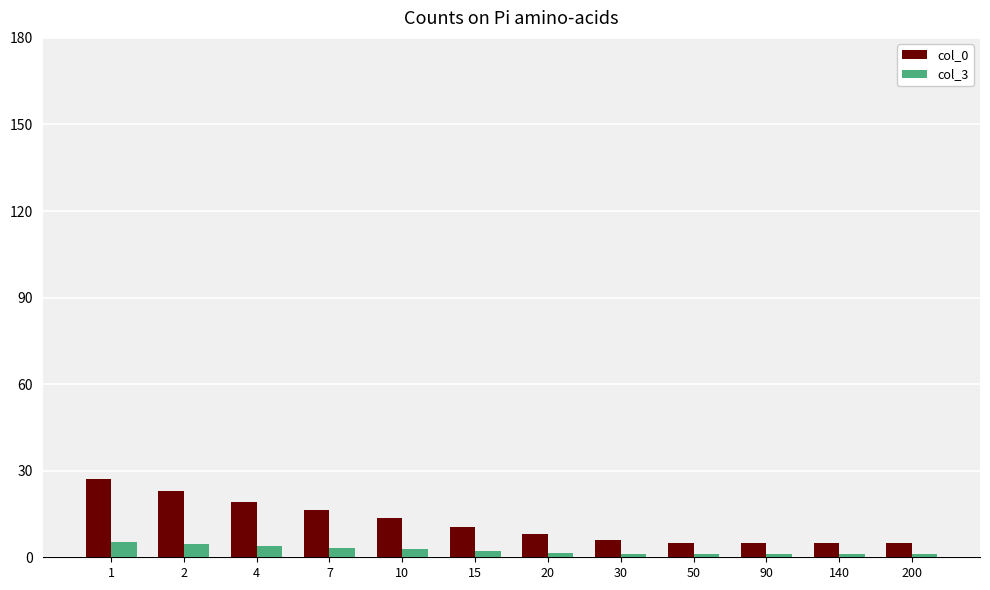

How many categories are shown in the chart?

12